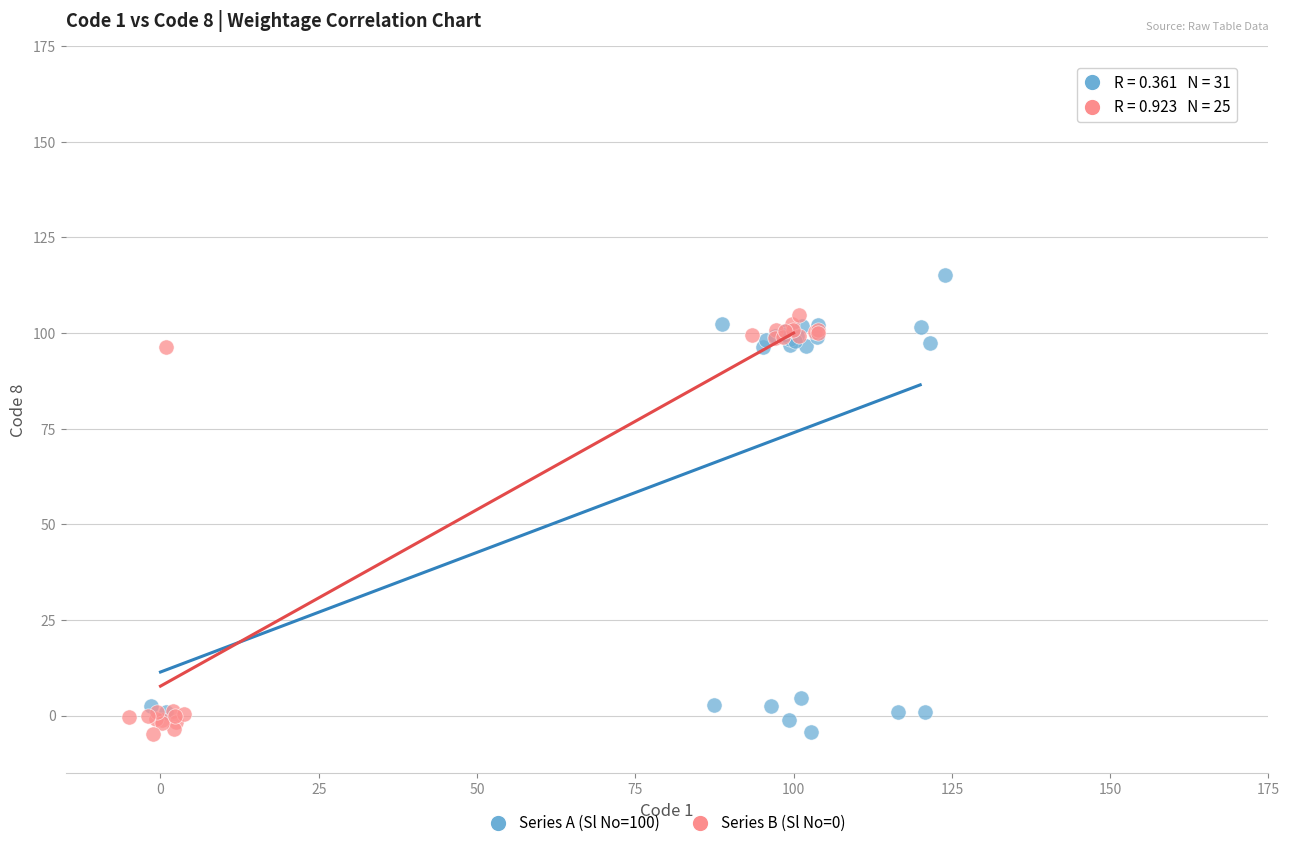

Which series contains the highest Y value?

Series A (Sl No=100)